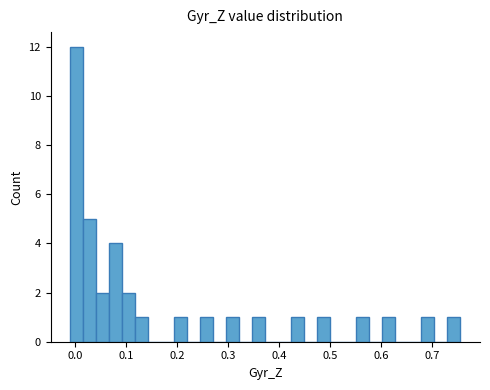

Read against the x-axis, roughly where is the centre of the tallest bar?

0.00